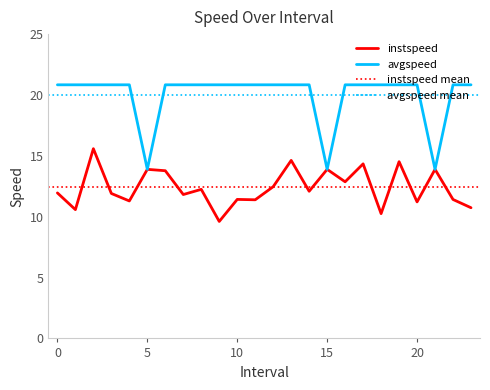

What is the total value across all series at 20.0?

32.1